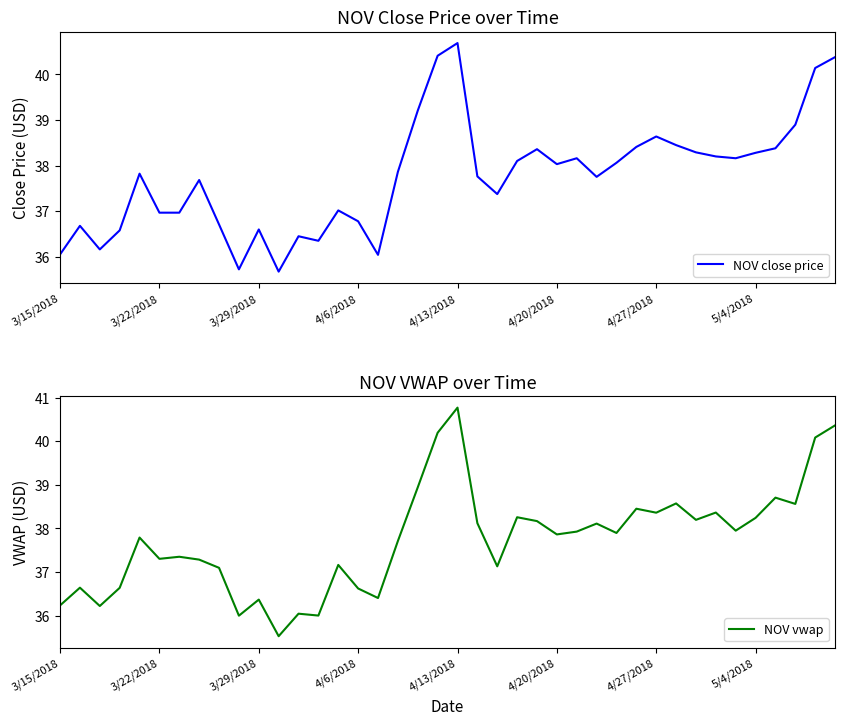

How many values in the NOV vwap series exceed 37?

29